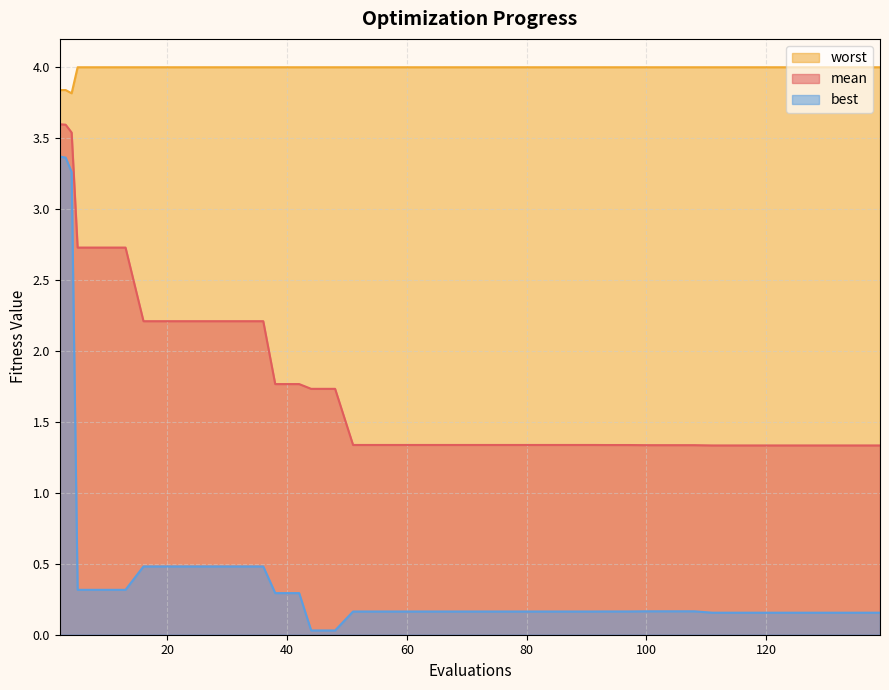

True or false: worst and mean intersect in this chart.

False